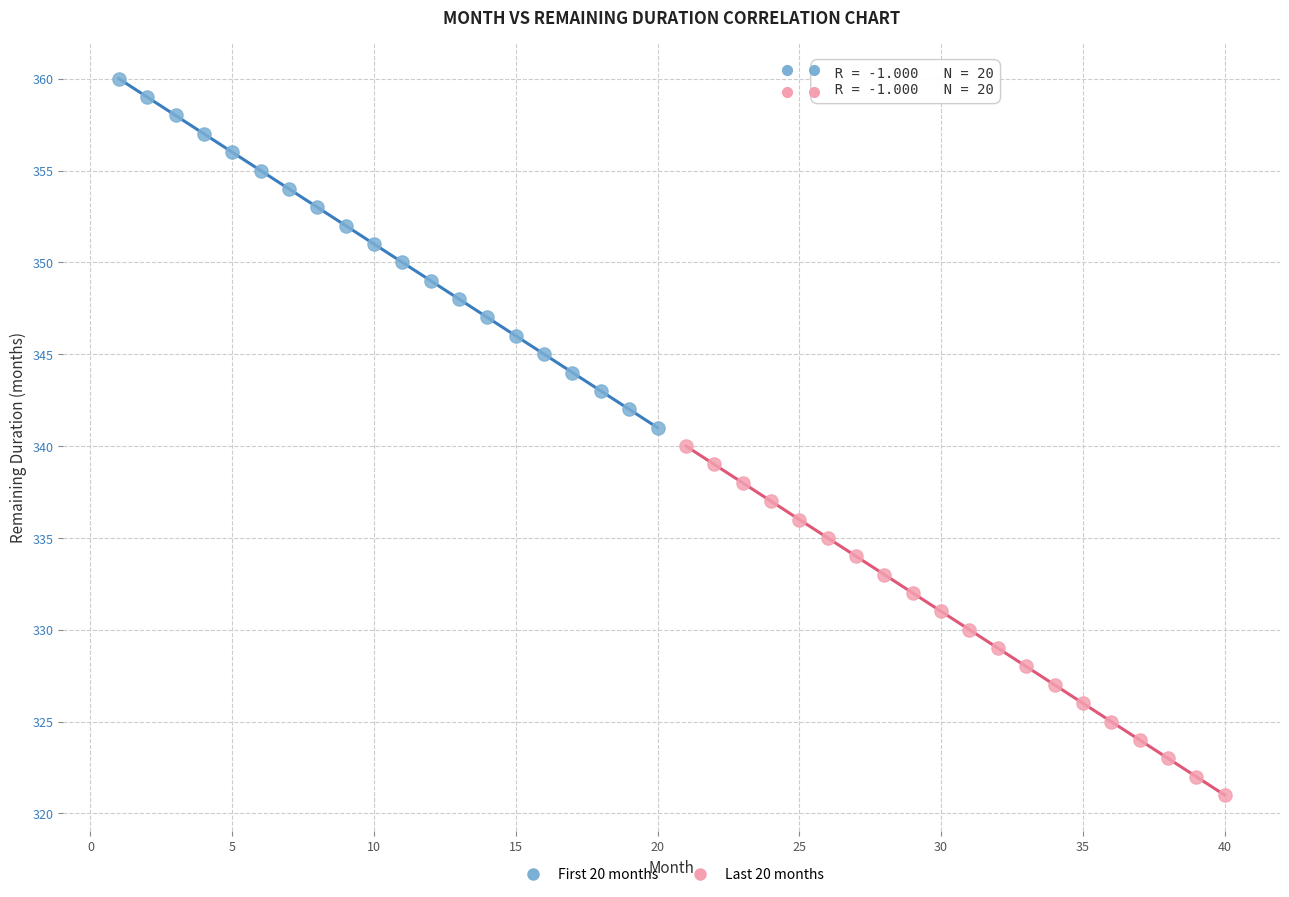

Which series contains the lowest Y value?

Last 20 months